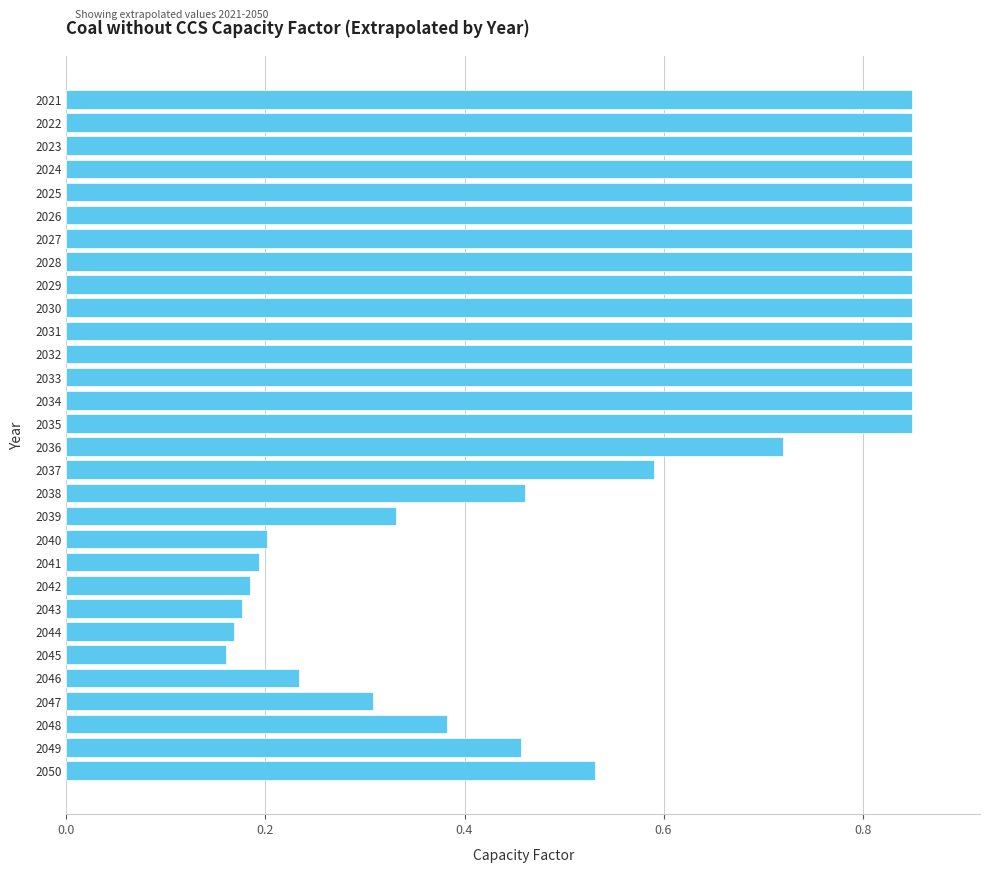

Which has a higher value, 2033 or 2045?

2033